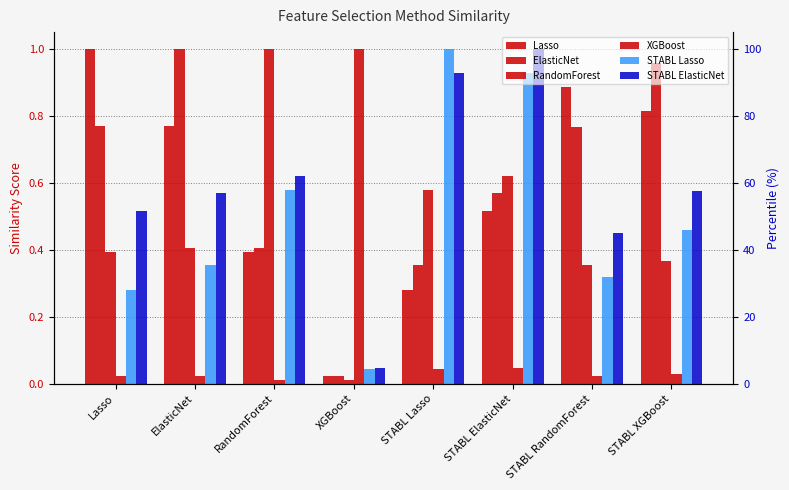

At which label is Lasso closest to 0?

XGBoost